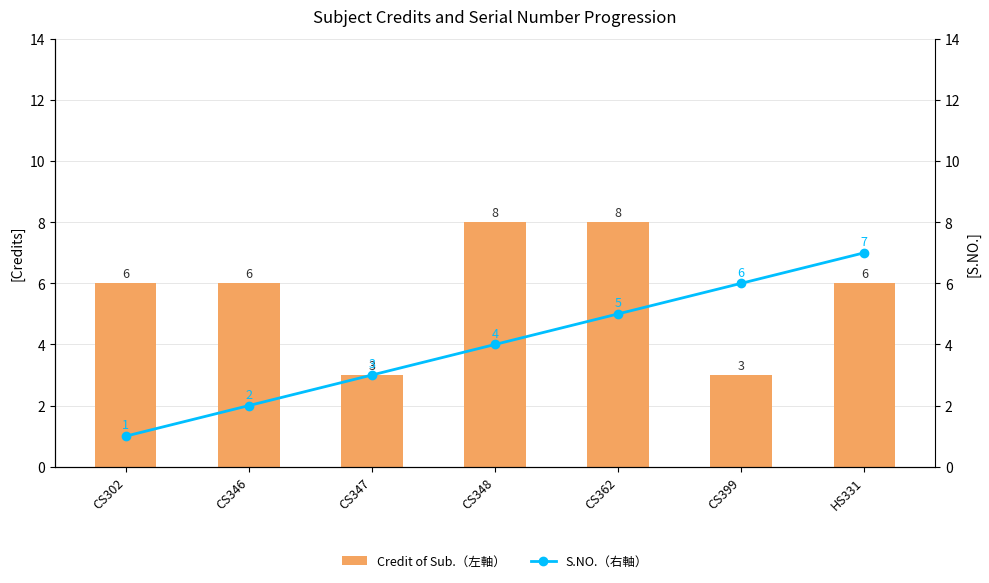

What is the value of the Credit of Sub.（左軸） bar at the 1st from the left?

6